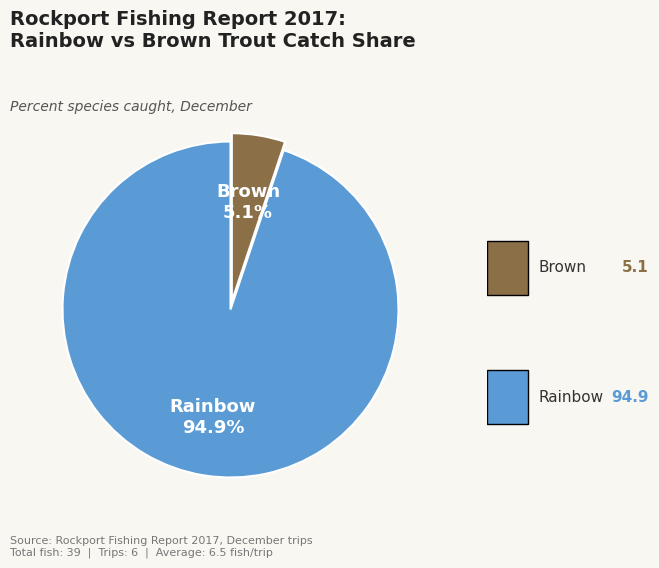

Does any single category account for the majority?

Yes